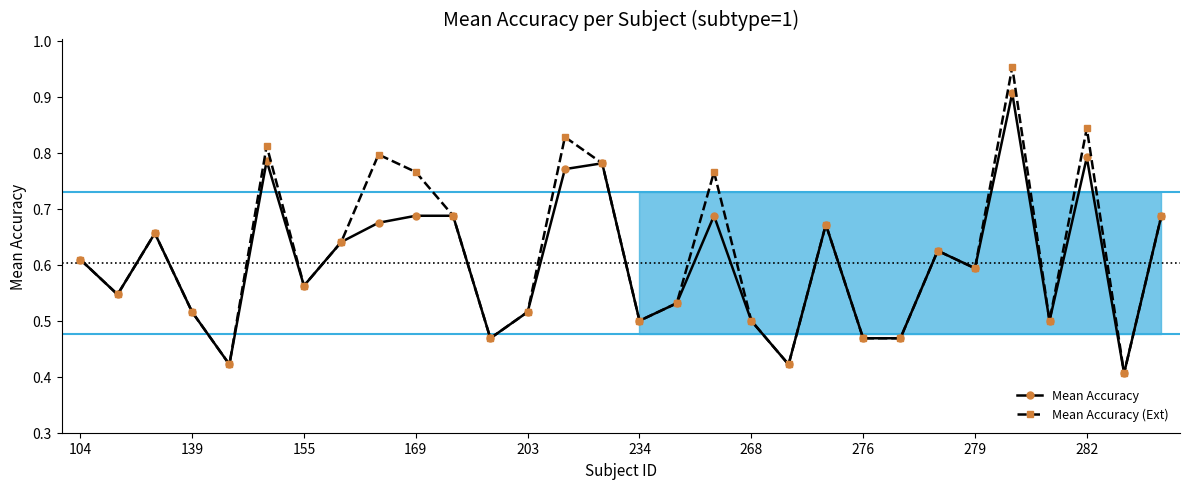

What are all the series names shown in the legend?

Mean Accuracy, Mean Accuracy (Ext)